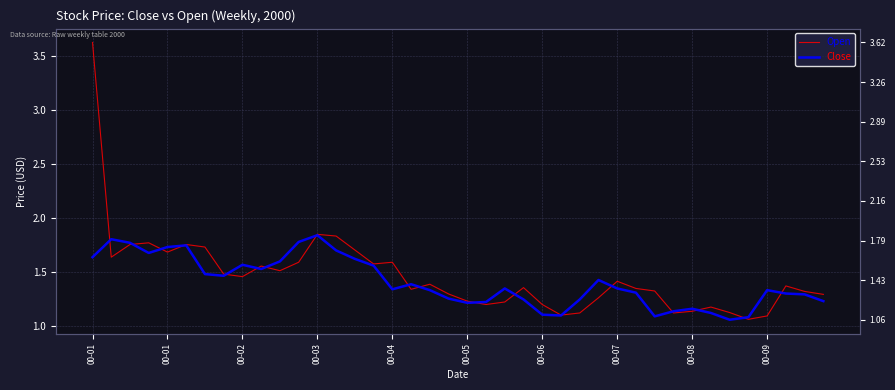

After their last crossing, which series has the higher values: Close or Open?

Open